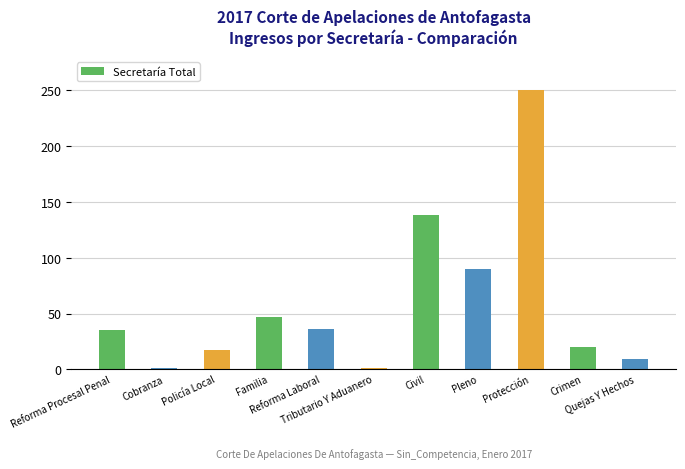

Read the value at Tributario Y Aduanero.

1